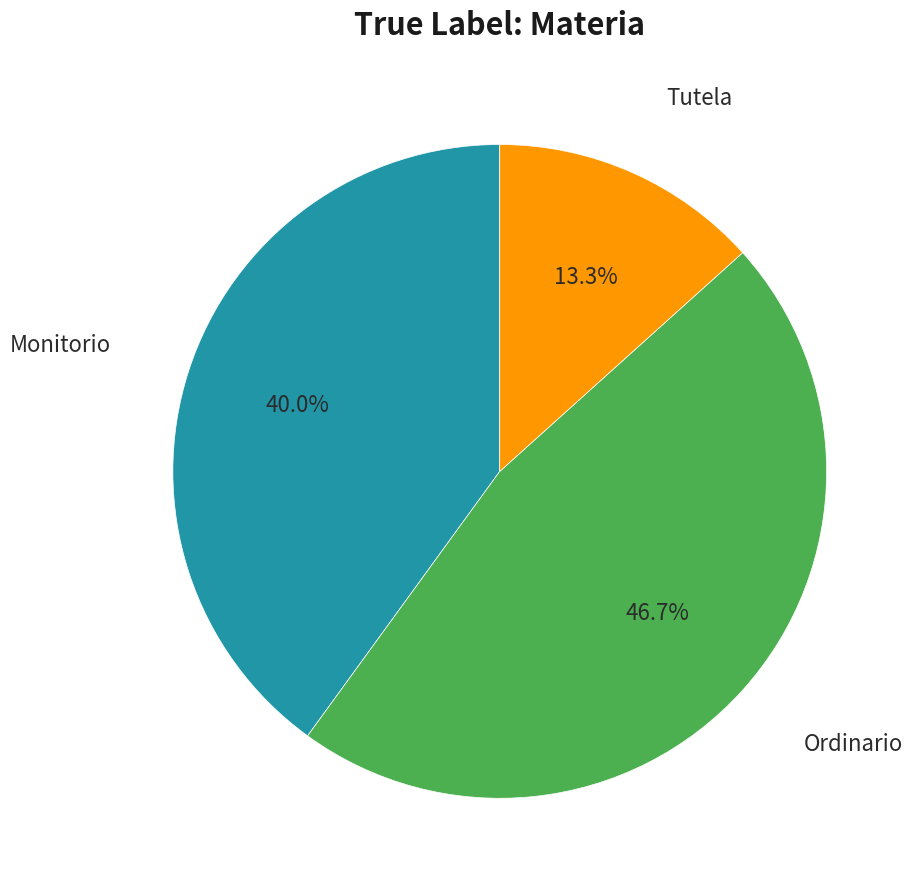

Does Monitorio represent more than half of the total?

No